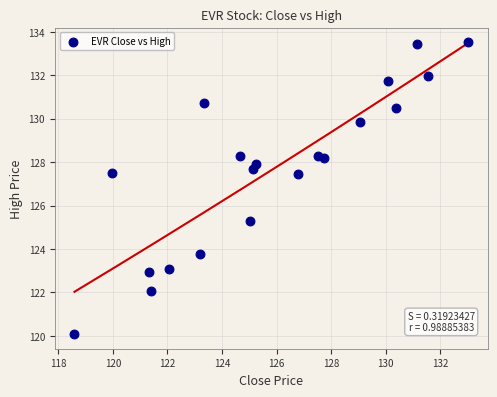

What Y value in the scatter plot is closest to 126?

125.3